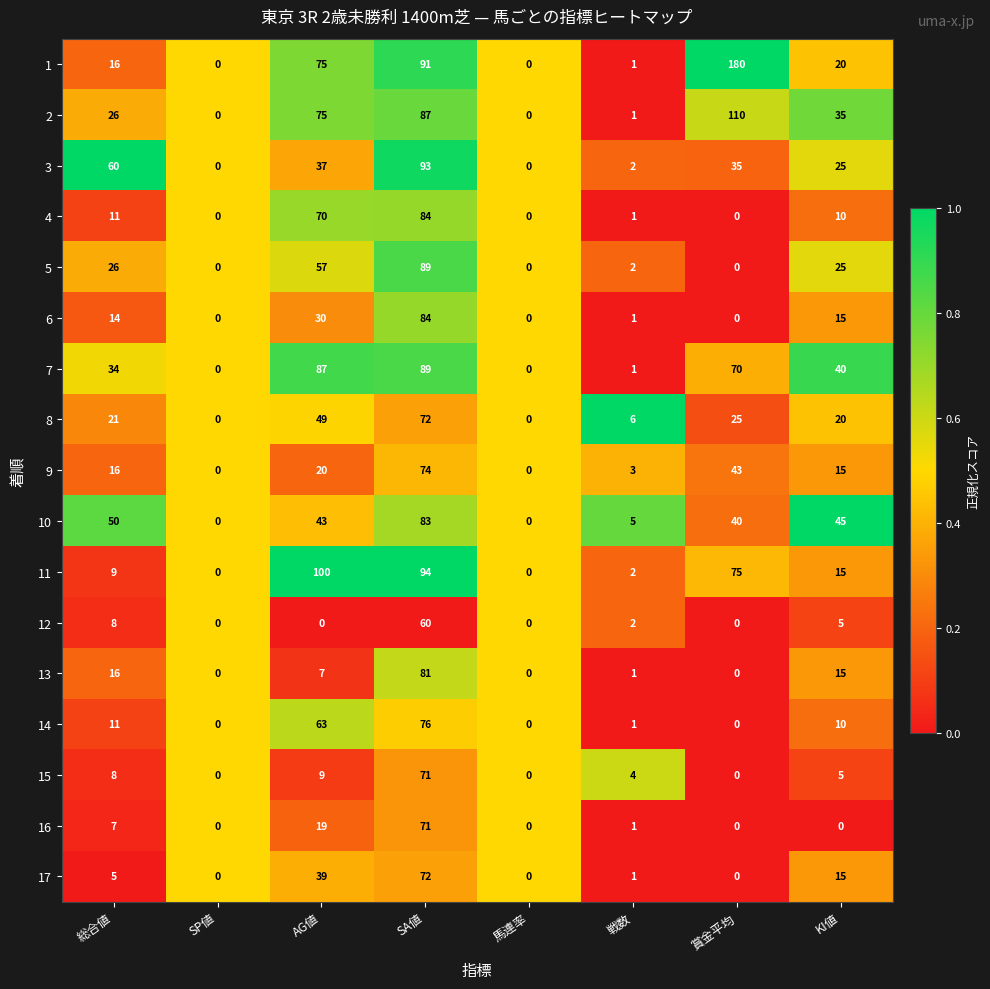

Which series changed the most between 総合値 and SP値?

3